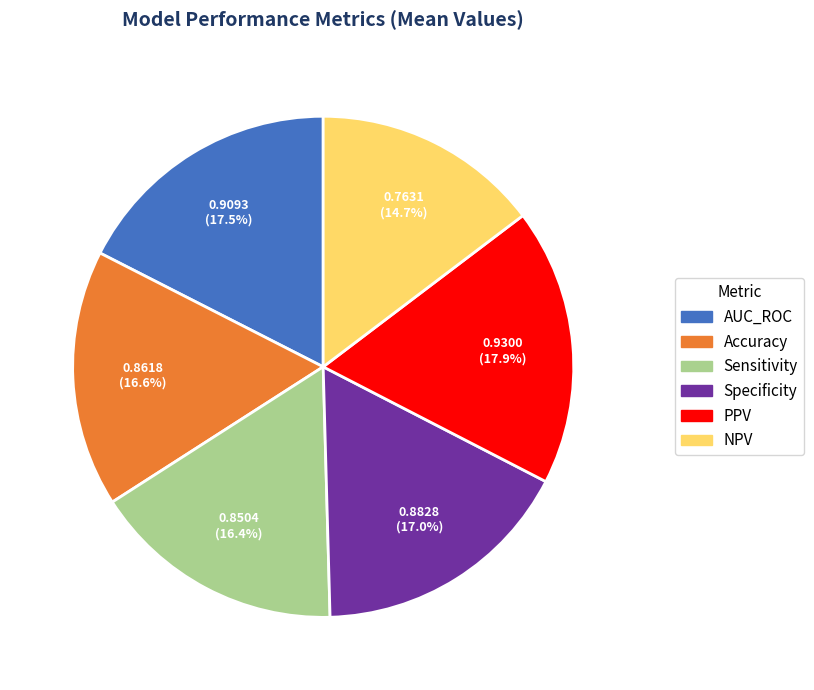

Which slice is the smallest?

NPV